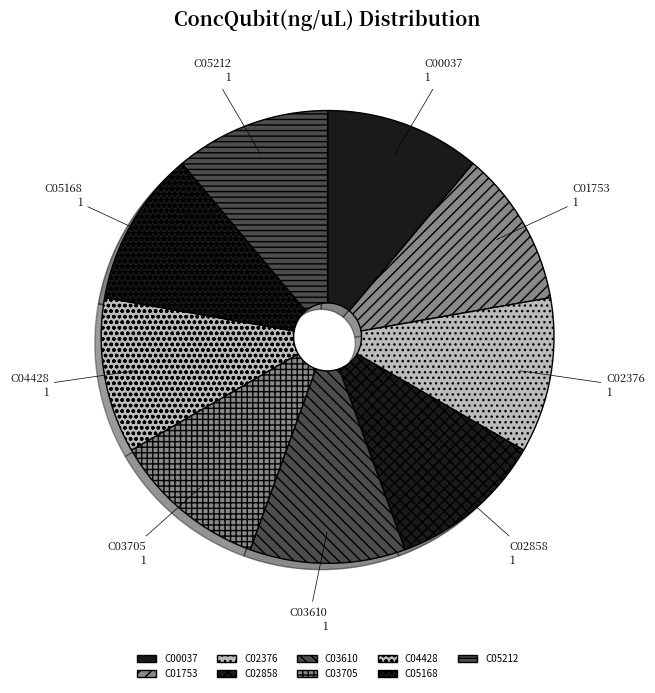

The C04428 slice represents 11% of the pie. True or false?

True